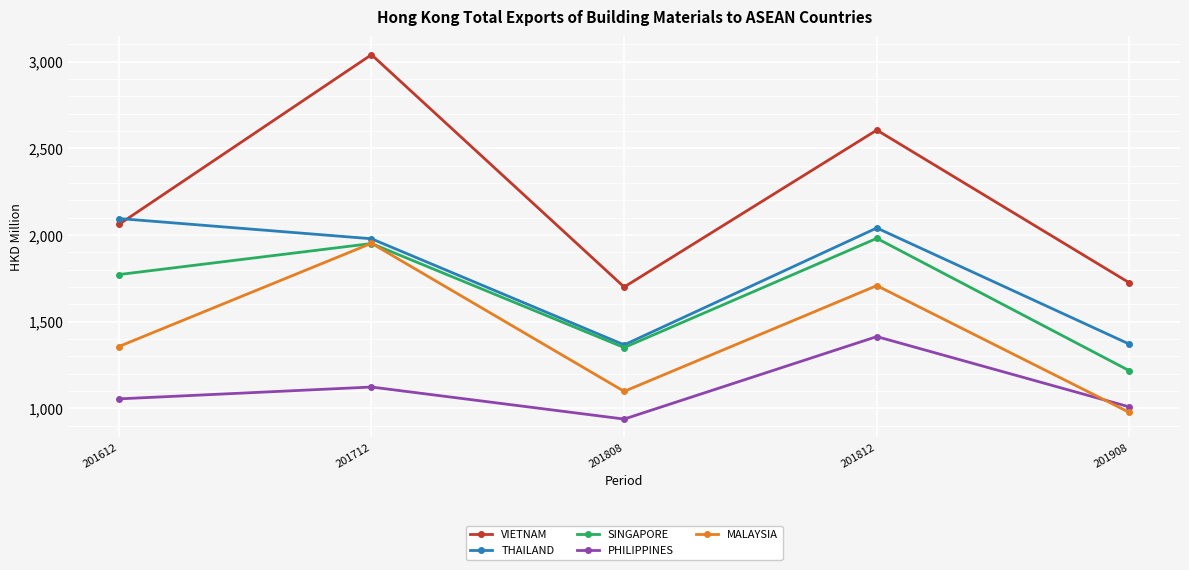

What is the minimum value shown in the chart?

937.2